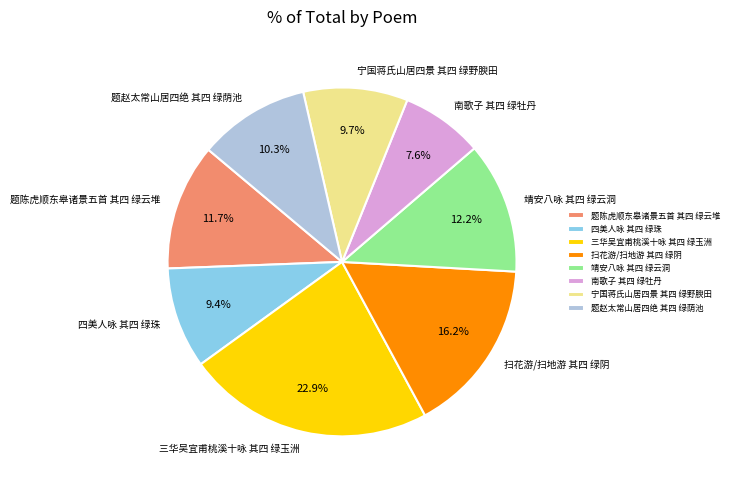

Count the number of slices in the pie.

8